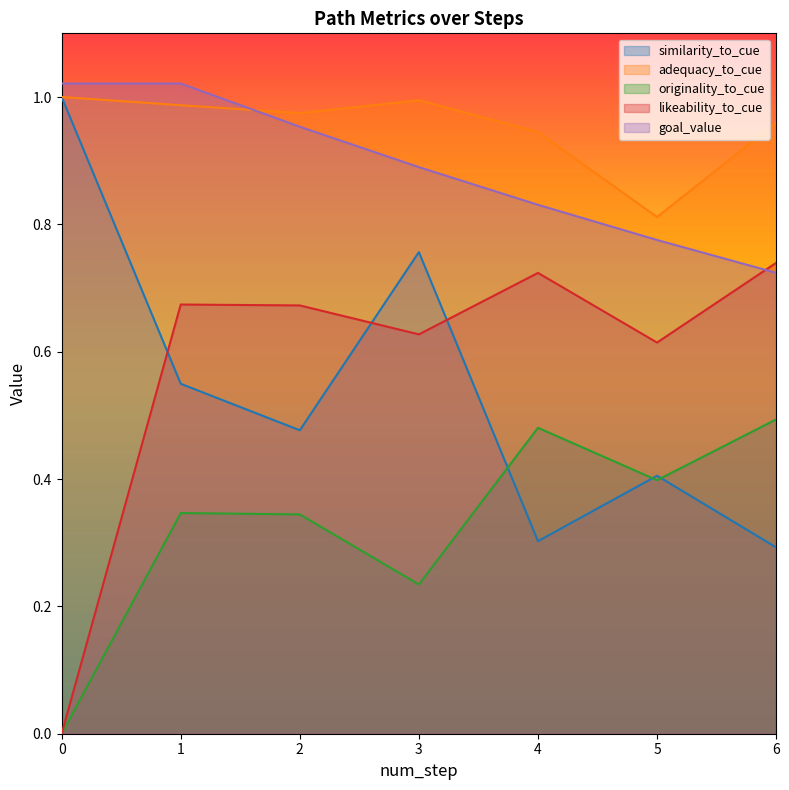

How many lines are shown in the chart?

5